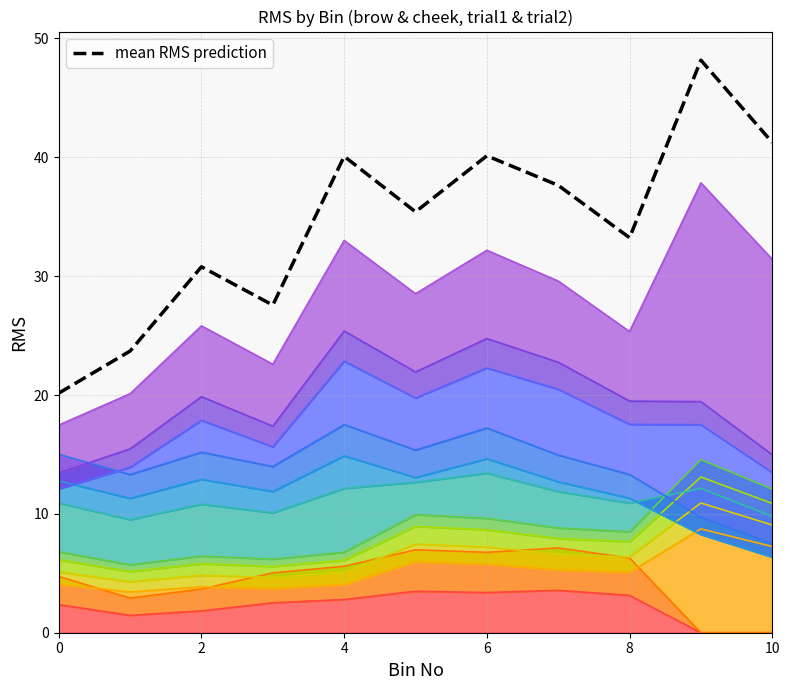

True or false: the data shows 20.2 at 0.

True